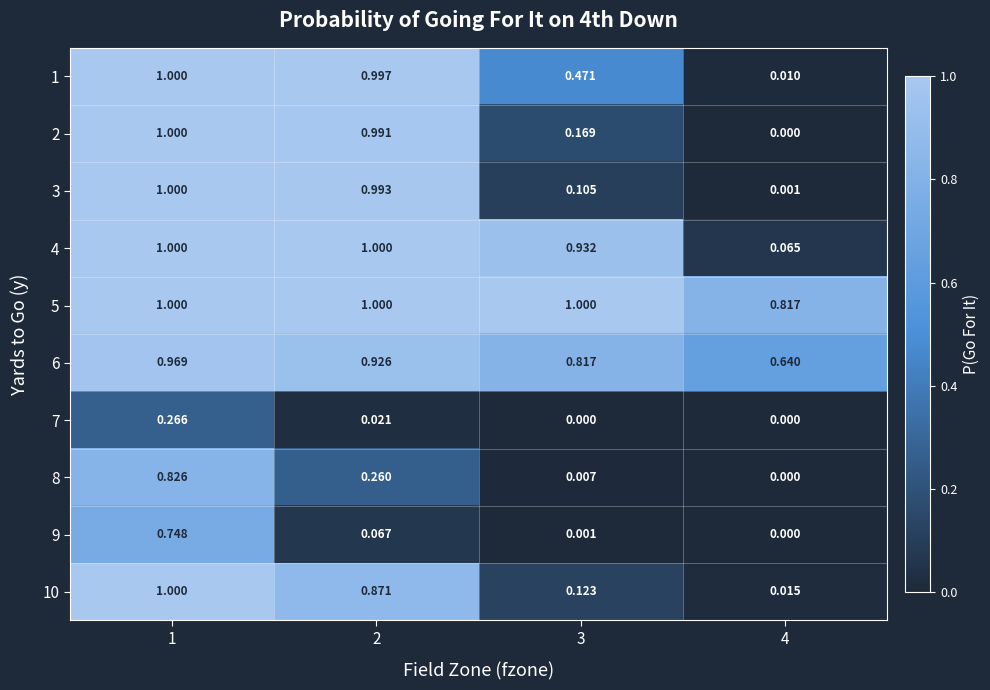

Is the value of 7 at 3 greater than the value of 1 at 3?

No